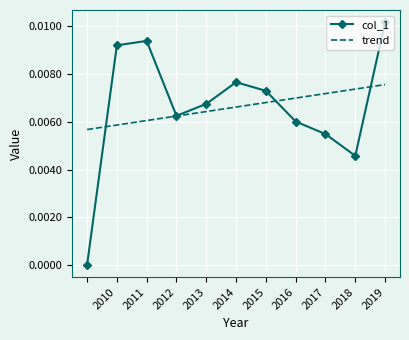

True or false: col_1 and trend cross at least once.

True